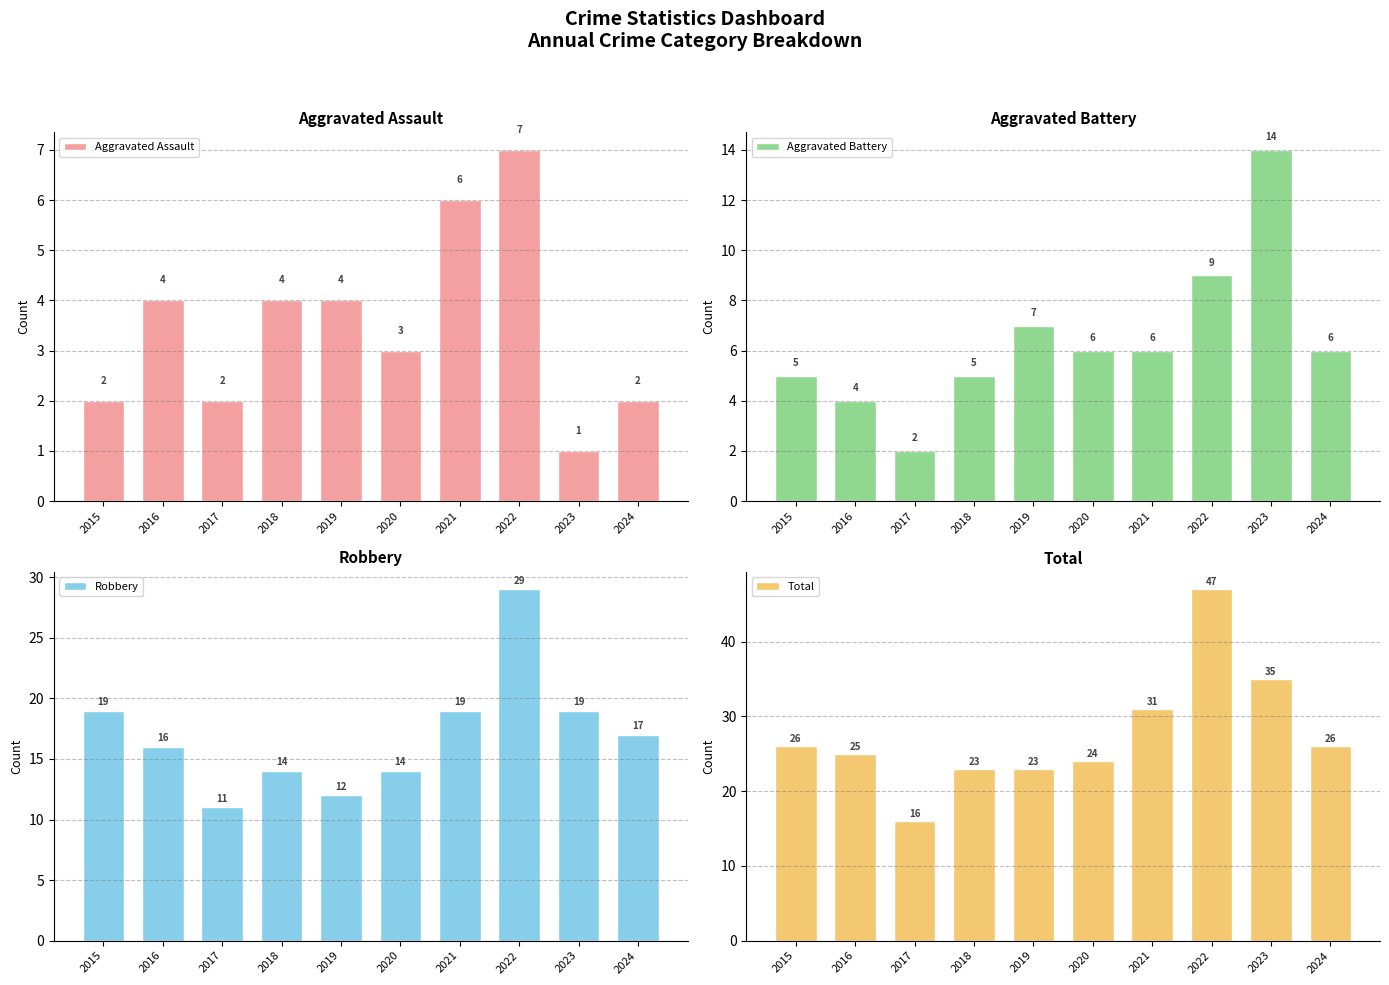

Reading left to right, list all the values displayed in this chart.

Aggravated Assault: 2	4	2	4	4	3	6	7	1	2
Aggravated Battery: 5	4	2	5	7	6	6	9	14	6
Robbery: 19	16	11	14	12	14	19	29	19	17
Total: 26	25	16	23	23	24	31	47	35	26